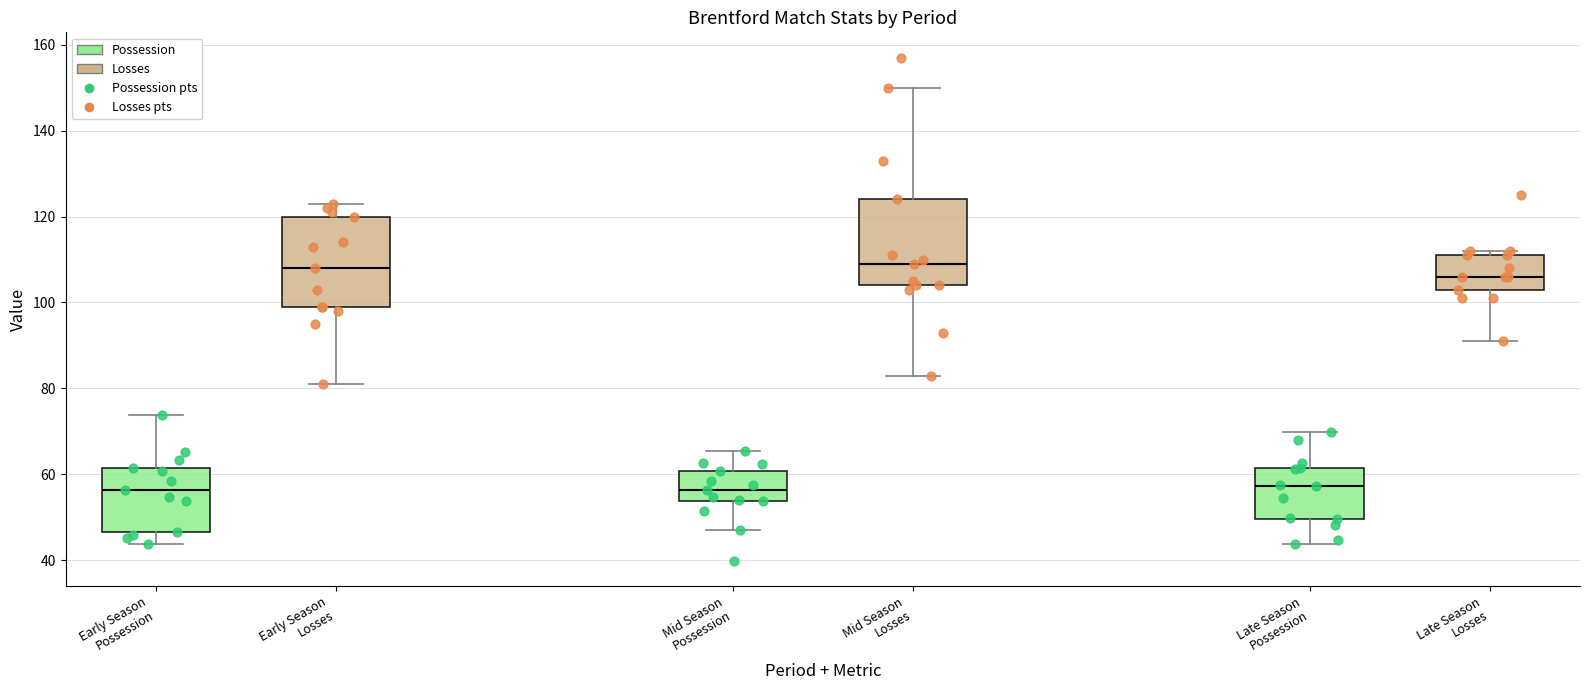

Reading left to right, transcribe this box plot: for each box, give where its median line is, the range the box spans, and where its two whiskers end, as read against the y-axis. The values are not printed on the chart, so give them approximately, as read against the axis.

Early Season Possession: median 56, box 46 to 62, whiskers 44 to 74
Early Season Losses: median 108, box 100 to 120, whiskers 82 to 124
Mid Season Possession: median 56, box 54 to 60, whiskers 48 to 66
Mid Season Losses: median 110, box 104 to 124, whiskers 84 to 150
Late Season Possession: median 58, box 50 to 62, whiskers 44 to 70
Late Season Losses: median 106, box 104 to 112, whiskers 92 to 112 (just above the box's upper edge)